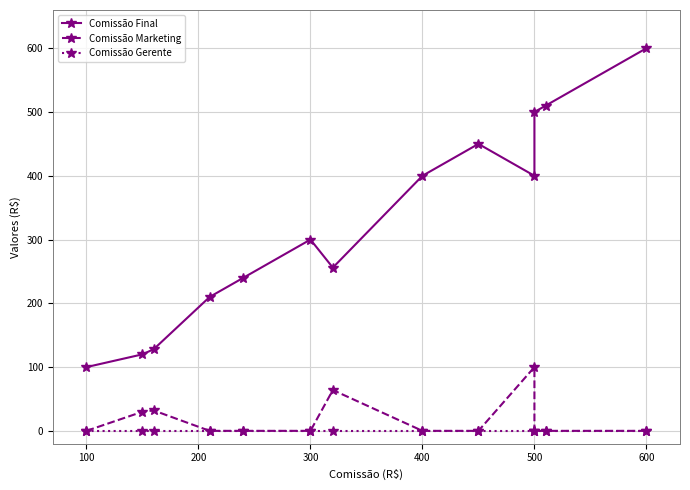

What are all the series names shown in the legend?

Comissão Final, Comissão Marketing, Comissão Gerente